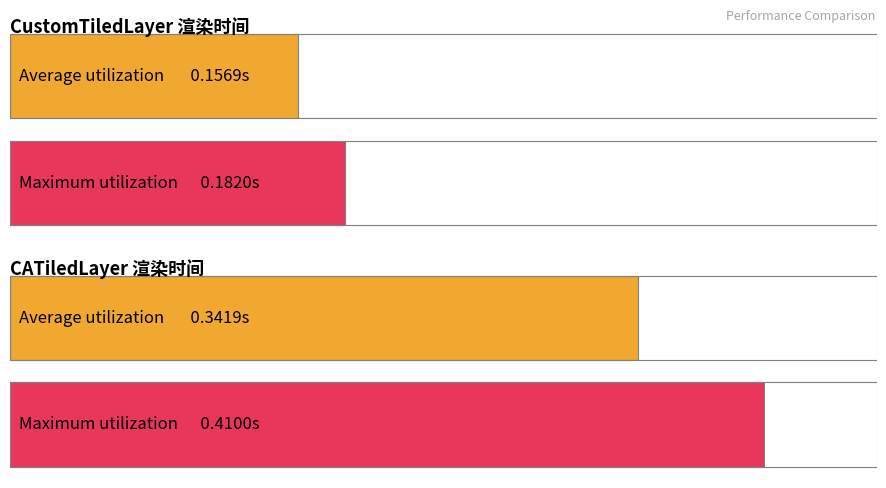

Rank the series by their maximum value, from highest to lowest.

CATiledLayer, CustomTiledLayer